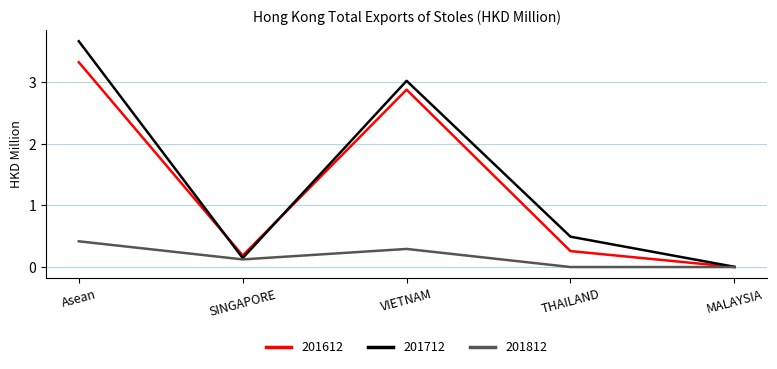

At Asean, list the series in order from smallest to largest.

201812, 201612, 201712